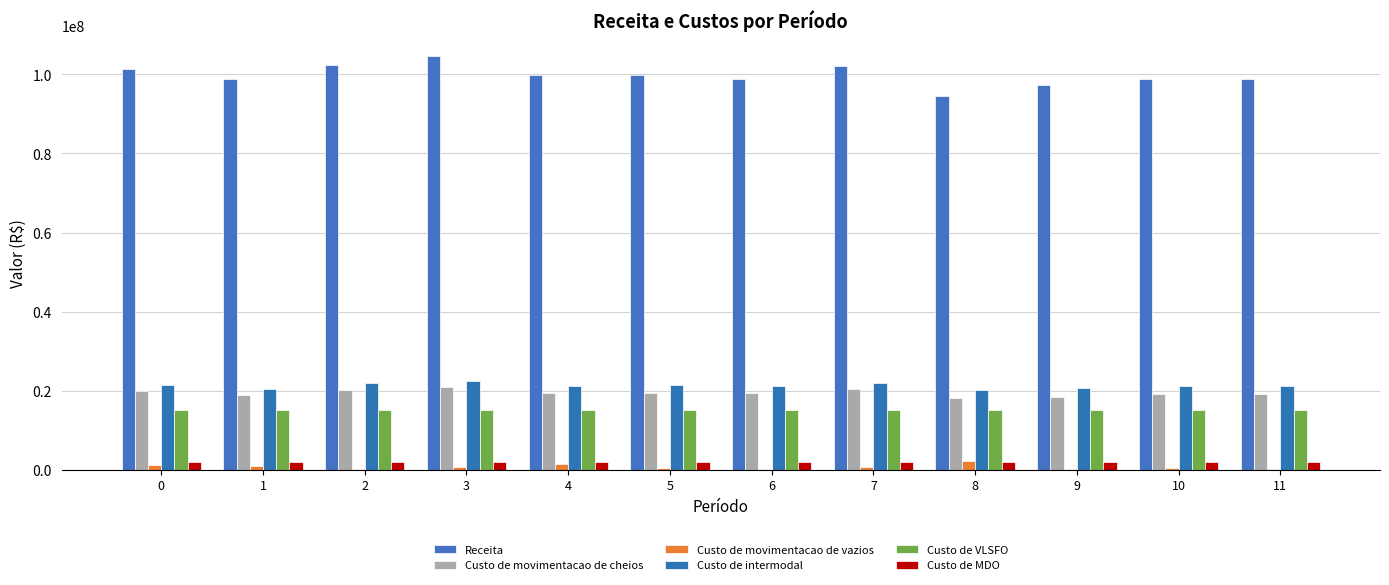

What is the sum of all Custo de VLSFO values?

180521306.1